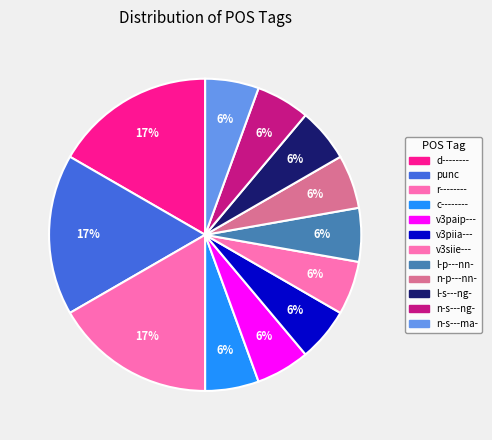

What is the smallest slice in the pie chart?

c--------